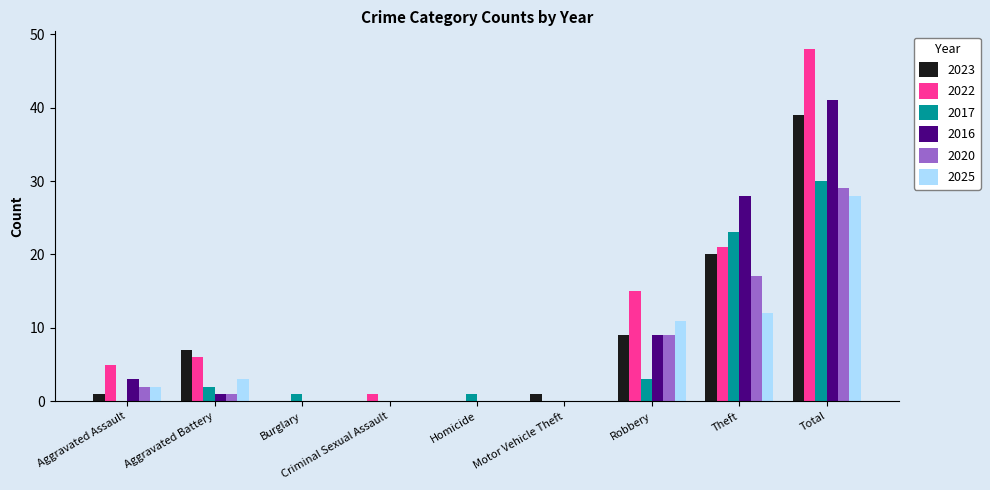

At which category is the sum across all series the highest?

Total